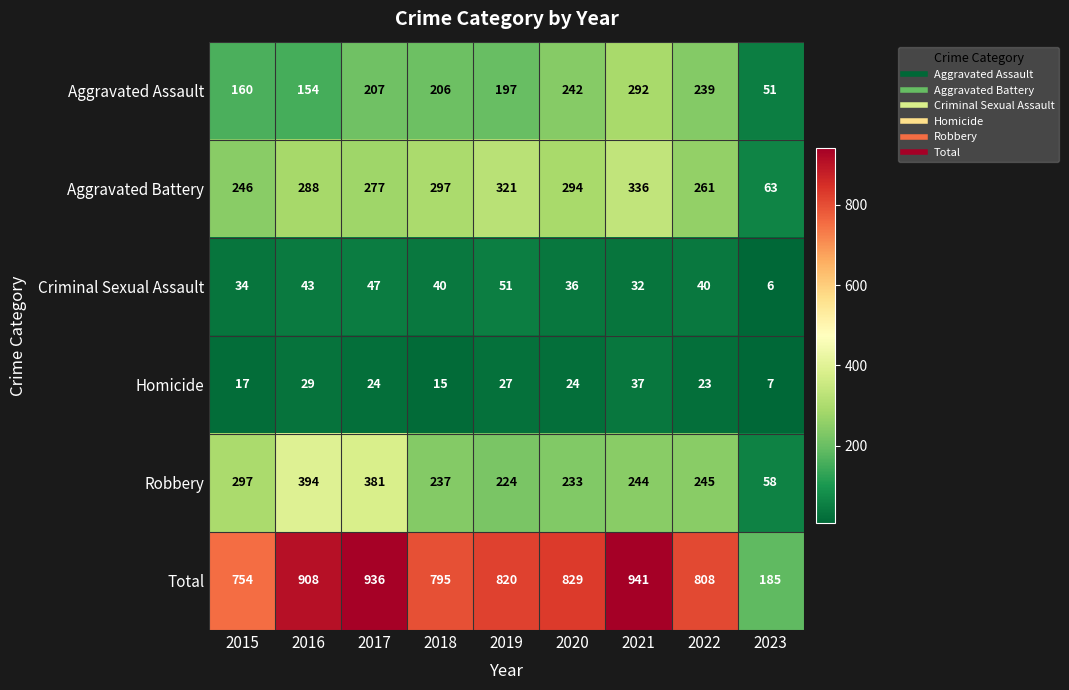

The Aggravated Assault series shows 292 at 2021. True or false?

True